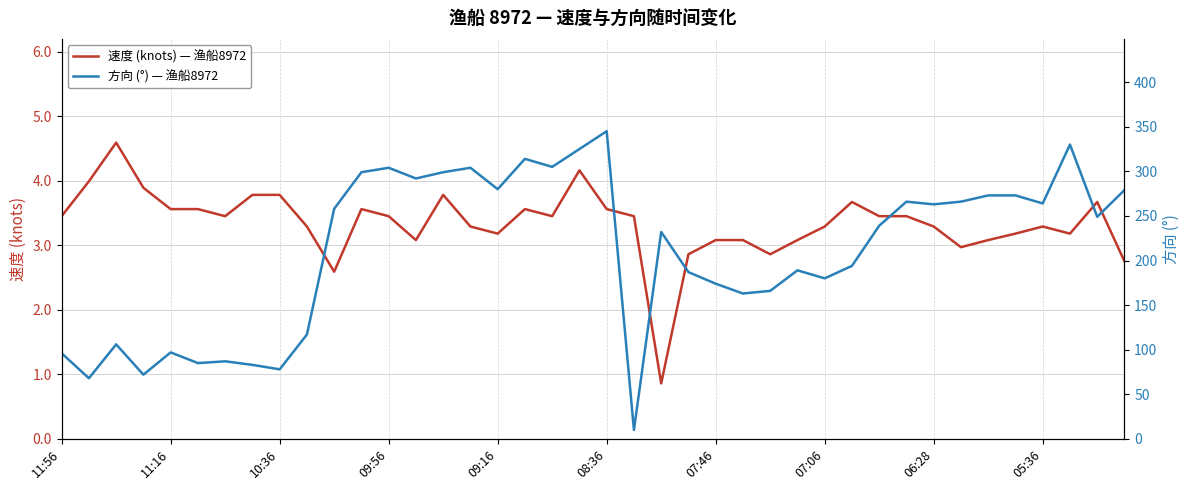

True or false: 速度 (knots) — 渔船8972 has more than 2 points higher than both neighbors.

True